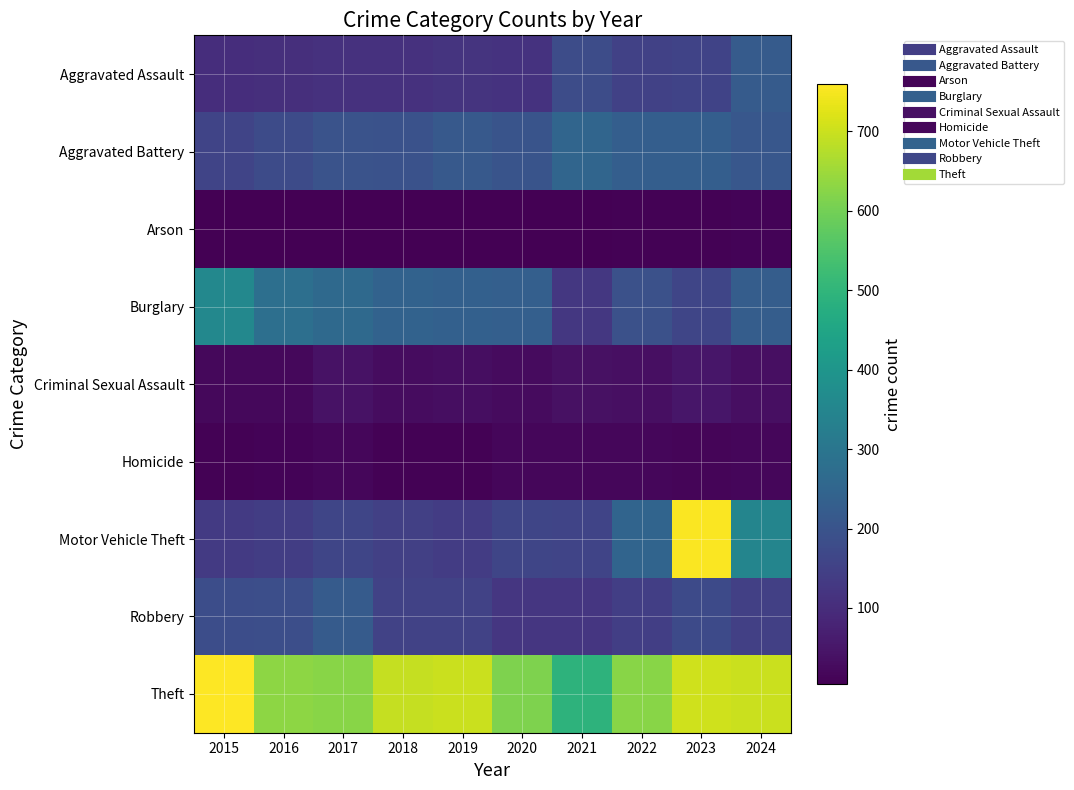

What is the minimum value shown in the chart?

4